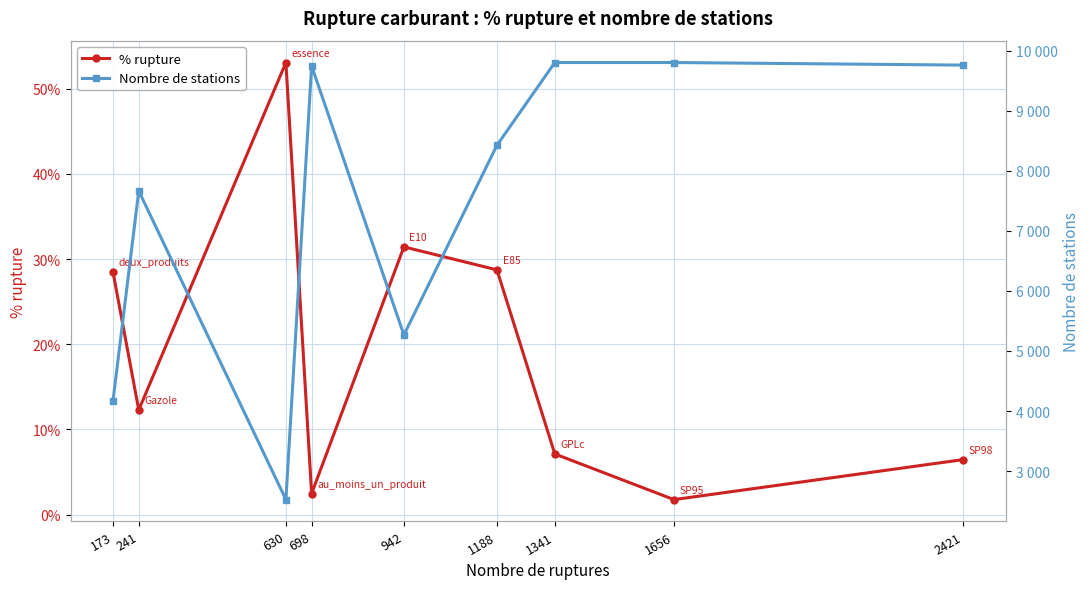

Reading left to right, transcribe all the data shown in this chart.

% rupture: 28.5	12.3	53.1	2.5	31.4	28.7	7.1	1.8	6.5
Nombre de stations: 4175.0	7664.0	2526.0	9745.0	5267.0	8425.0	9802.0	9802.0	9759.0